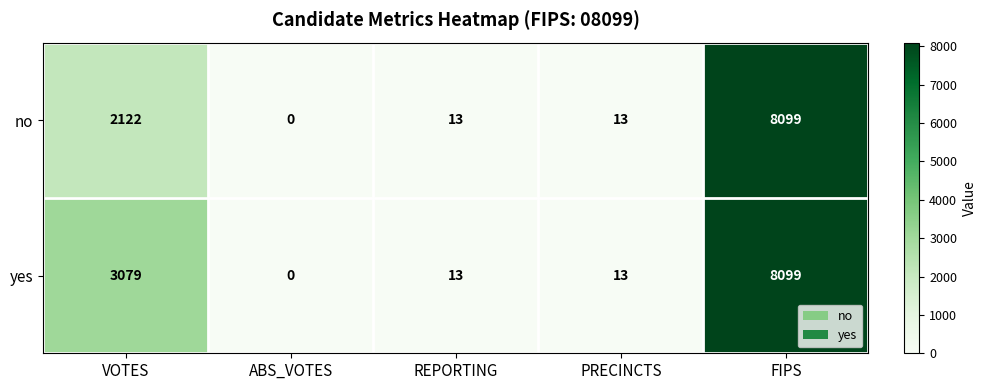

What is the difference between the maximum and minimum values in the yes series?

8099